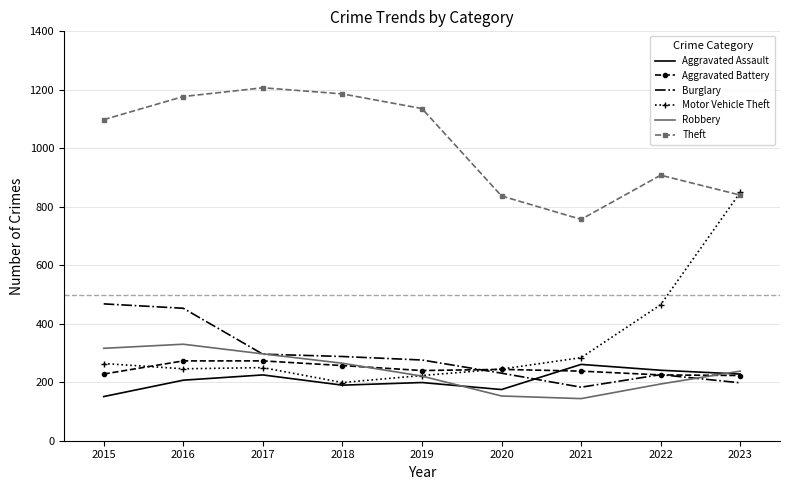

Is it true that Robbery equals 238 at 2023?

True